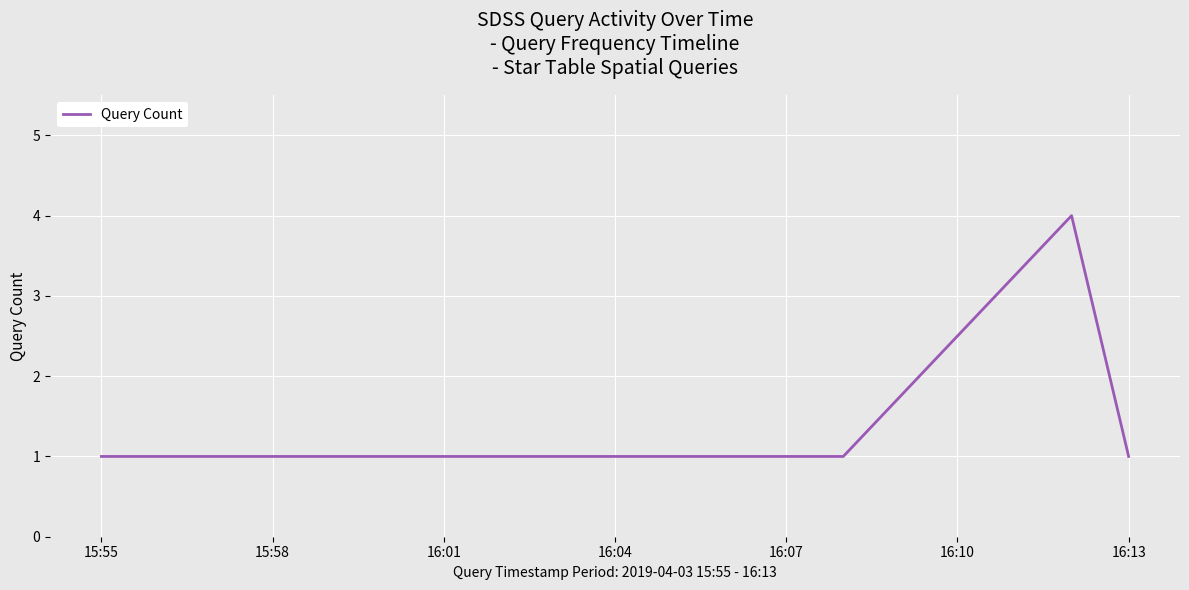

Count the number of data series in this chart.

1